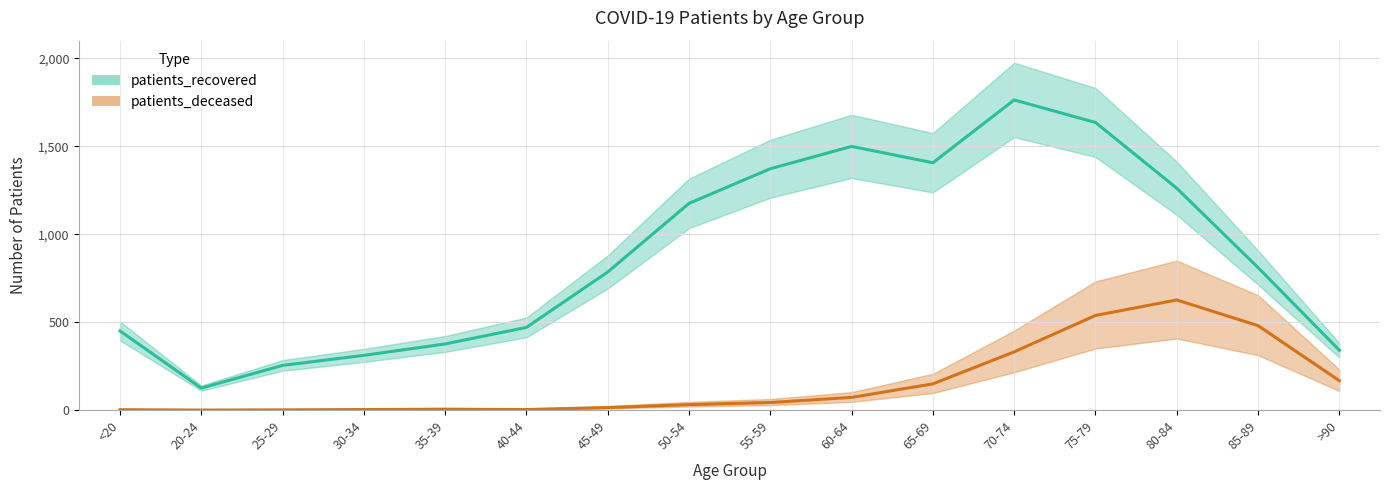

Which series has the widest spread of values?

patients_recovered